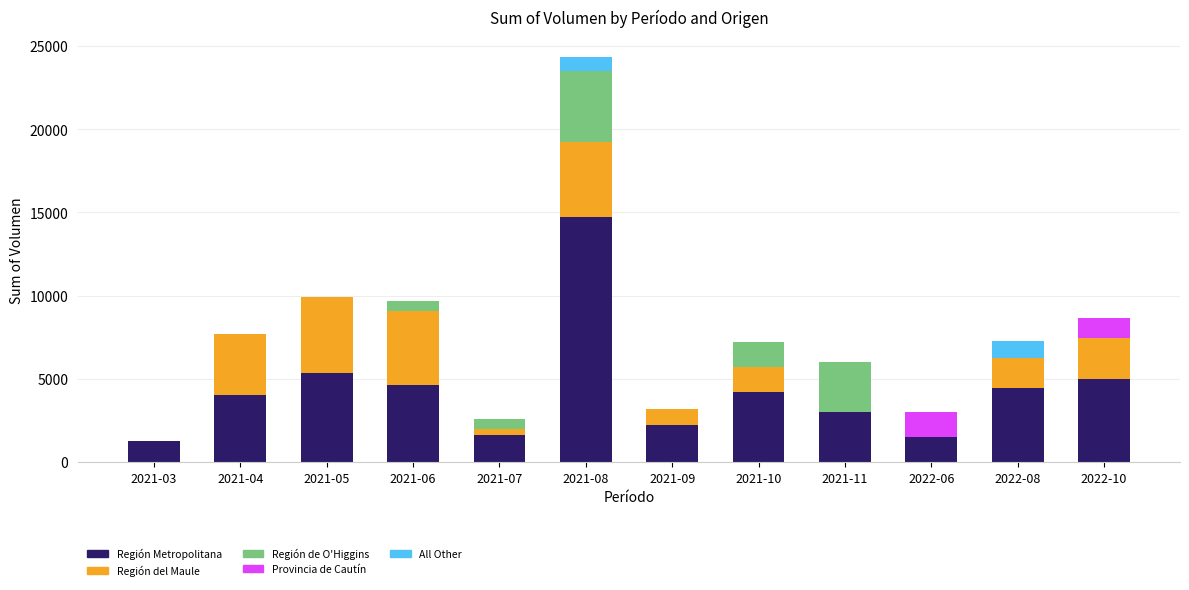

At which label does Región Metropolitana reach its peak?

2021-08